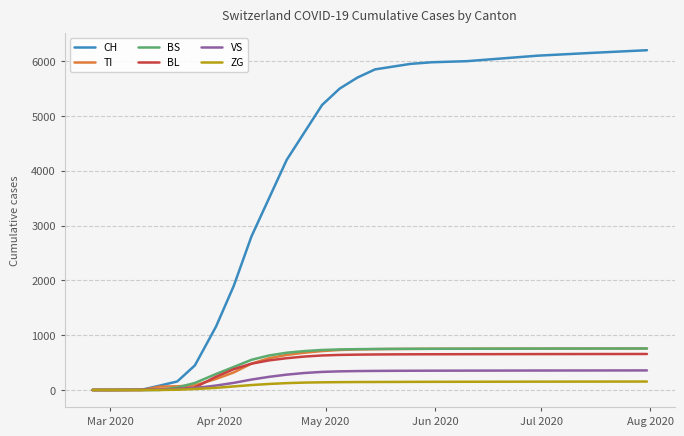

Which series has the largest total across all categories?

CH